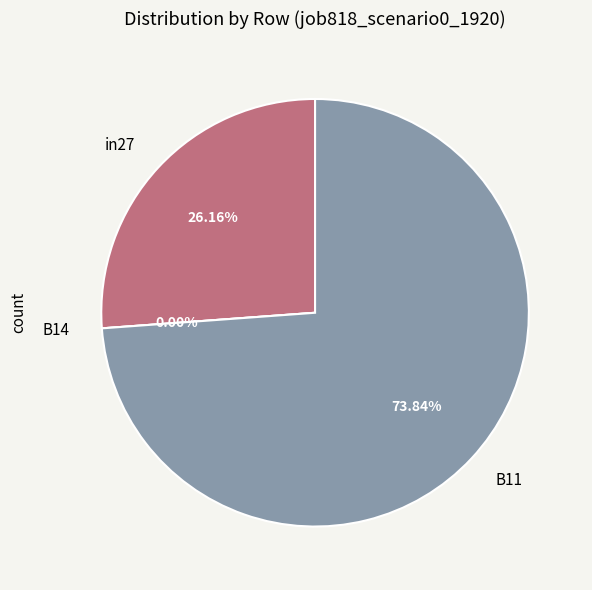

Count the number of slices in the pie.

3